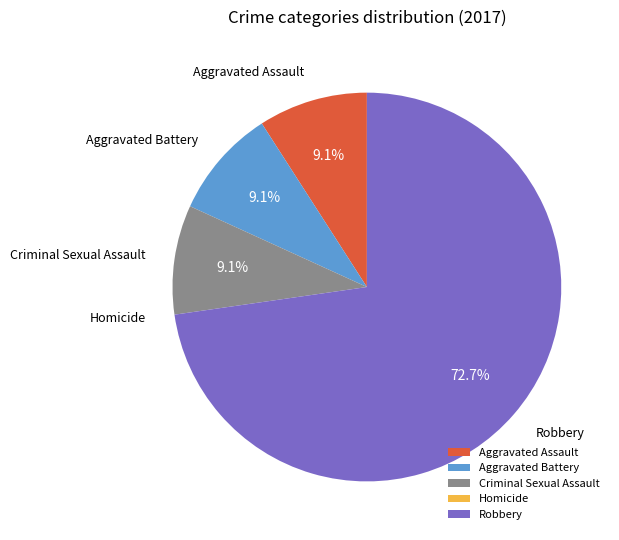

Between Aggravated Battery and Robbery, which is larger?

Robbery